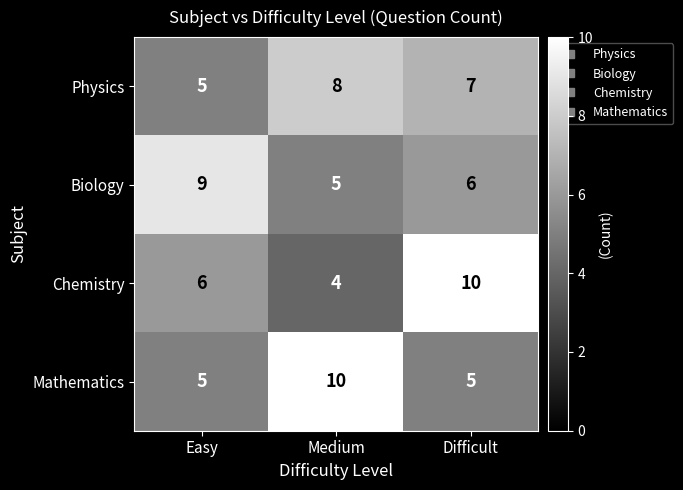

How many Biology values are between 5 and 9?

3